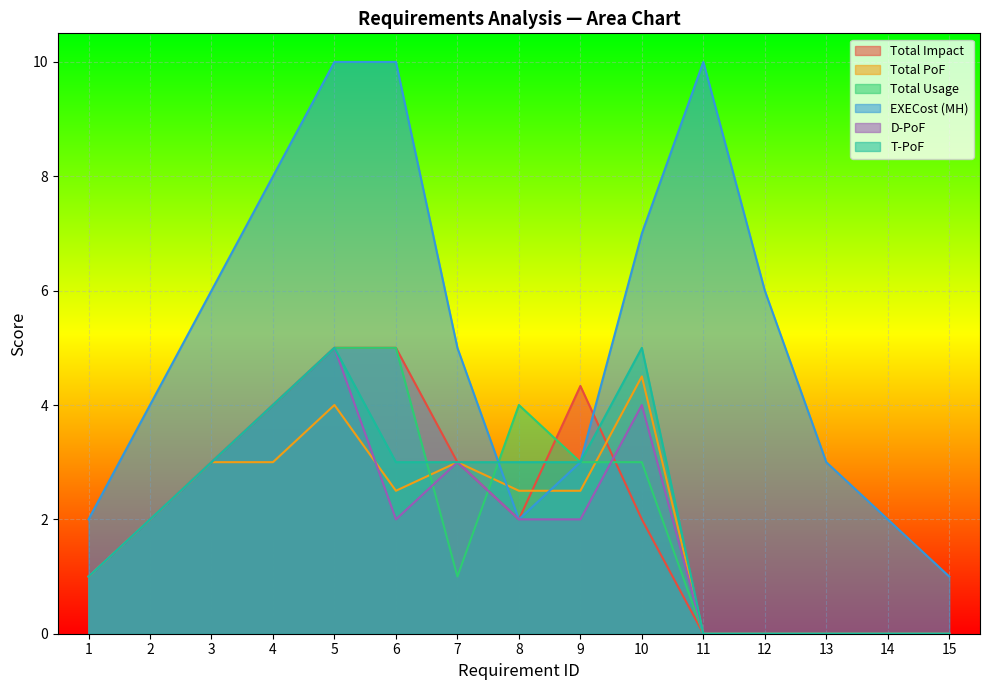

Does the chart display data point markers on the line(s)?

No